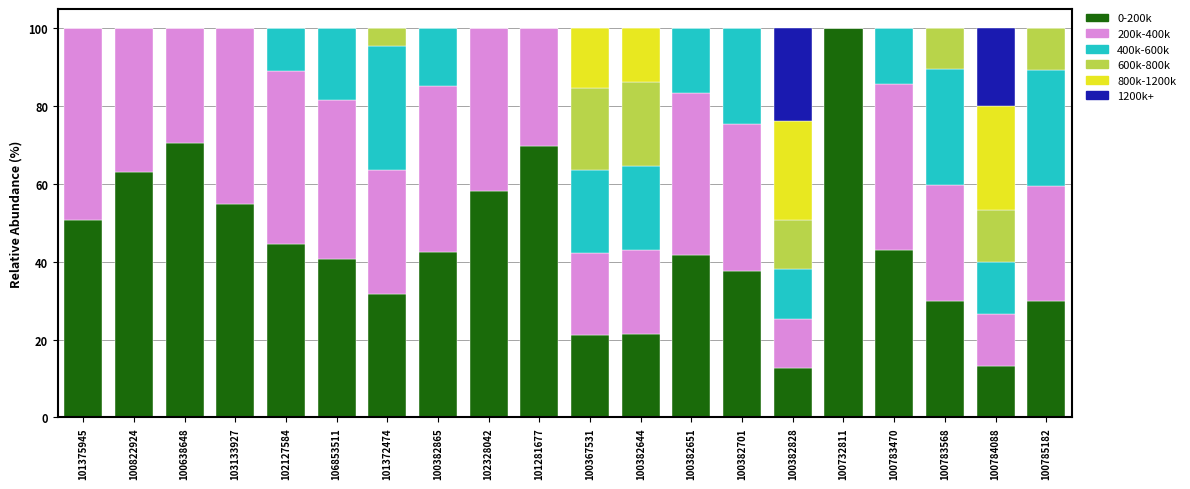

The 0-200k series shows 53.3 at 100785182. True or false?

False